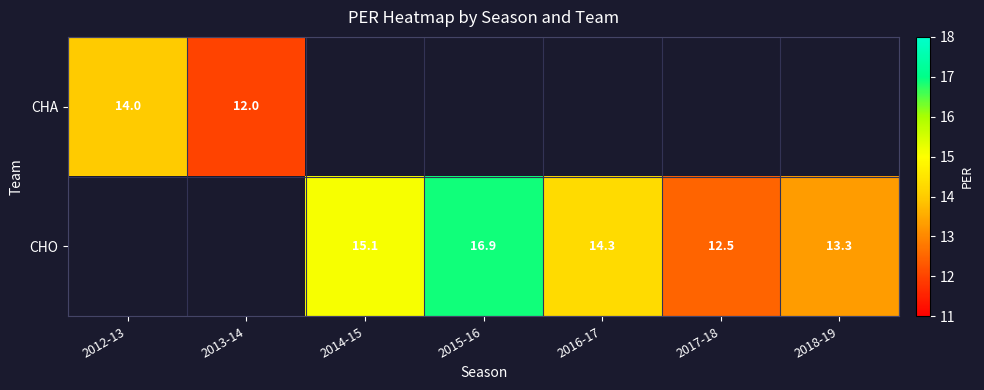

Is it true that CHO equals 7.3 at 2014-15?

False